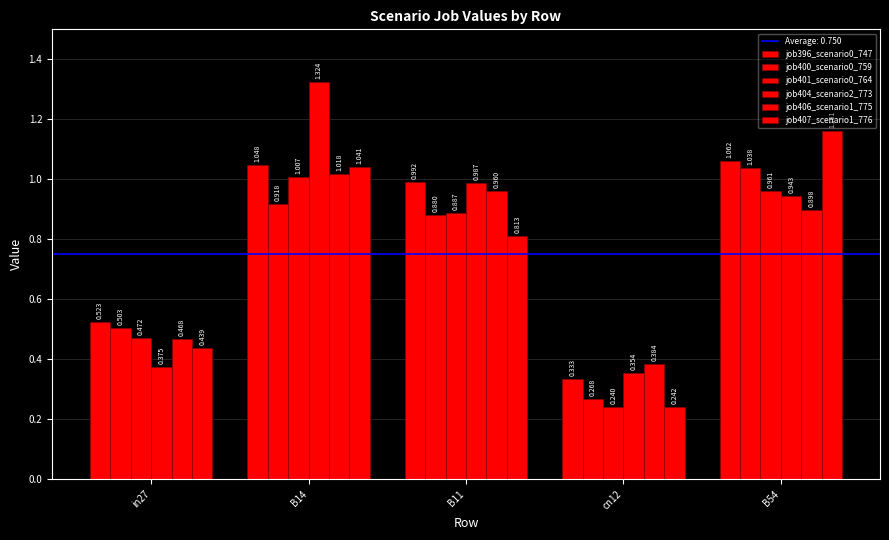

What is the average value of the job407_scenario1_776 series?

0.7